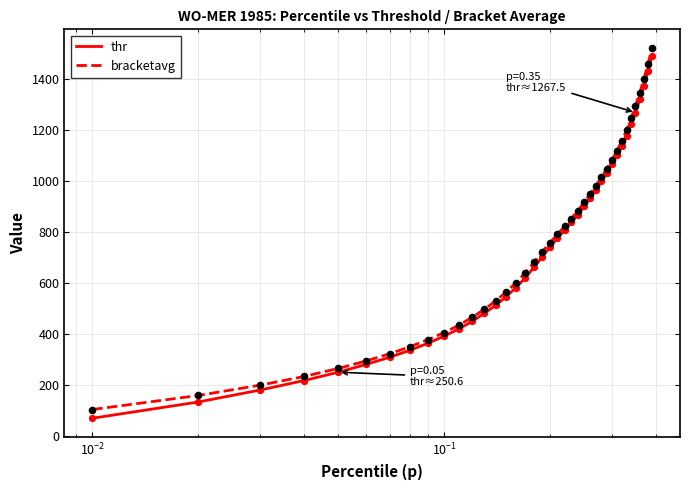

What is the maximum value shown in the chart?

1520.8